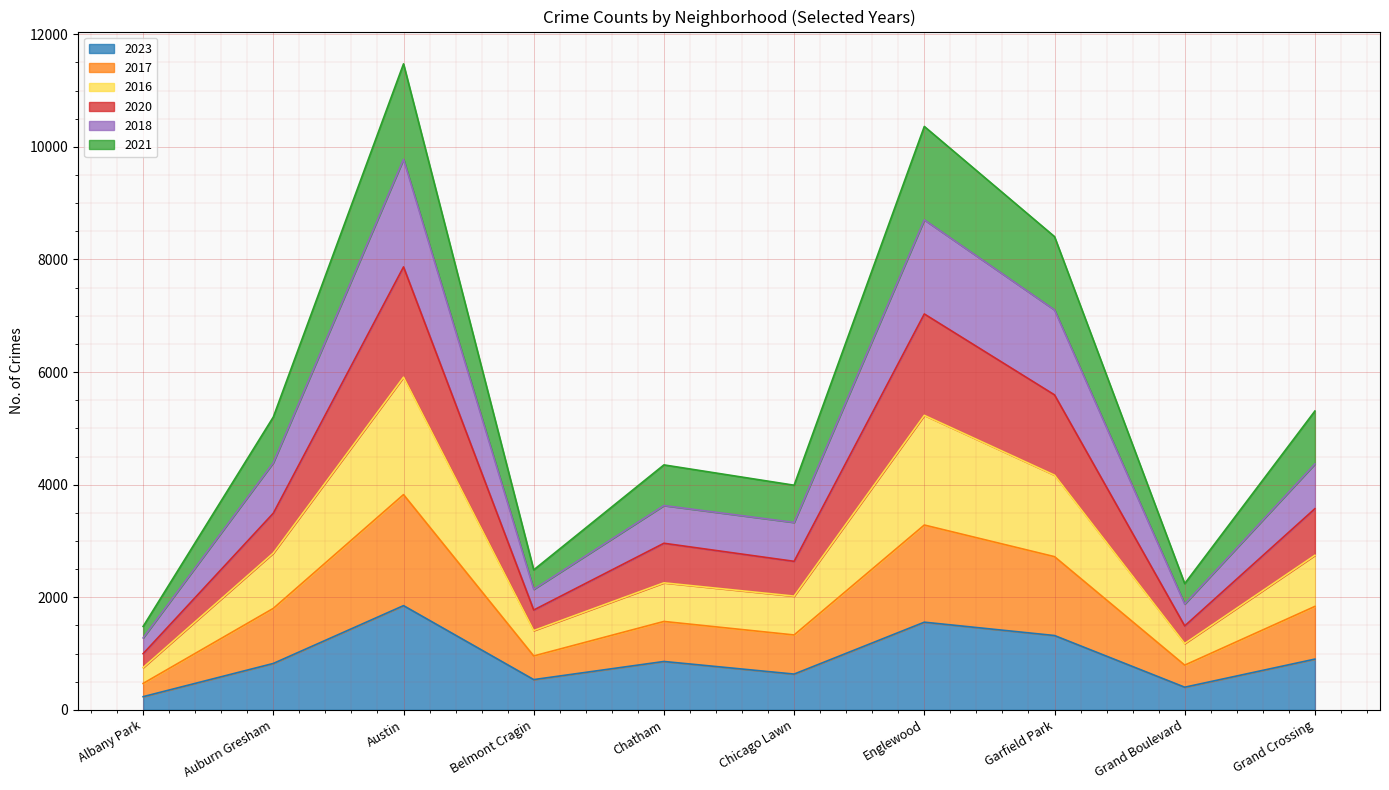

What is the total value across all series at Belmont Cragin?

2486